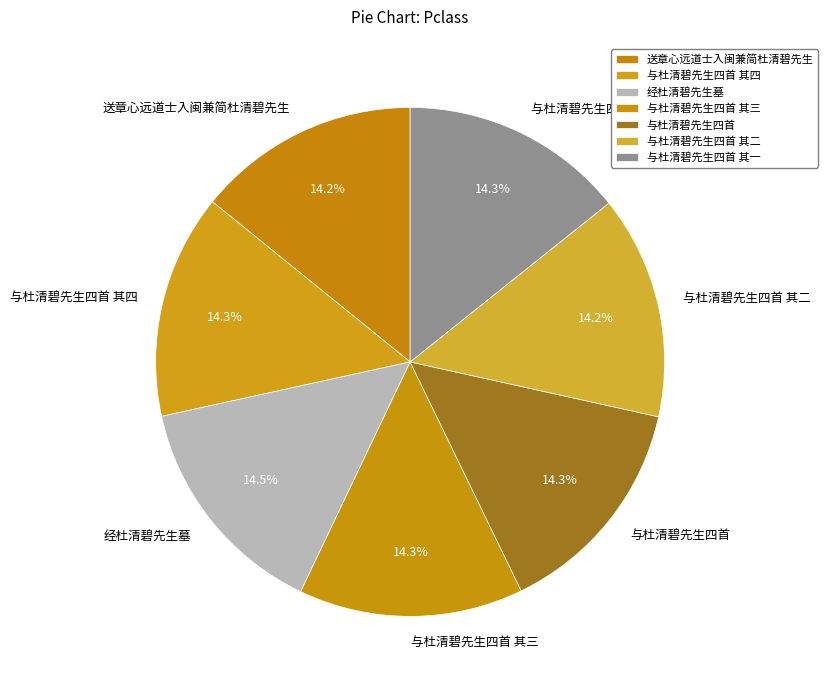

Approximately how many times larger is the value at 与杜清碧先生四首 其四 compared to 经杜清碧先生墓?

1.0